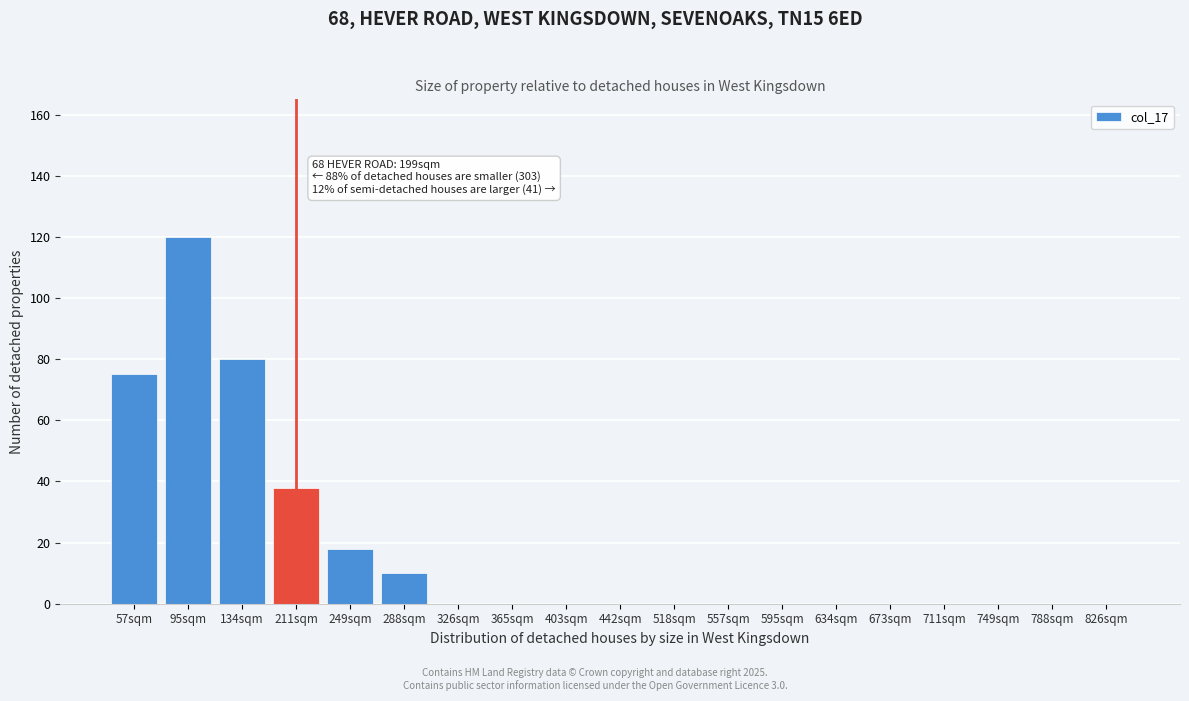

Reading left to right, transcribe all the data shown in this chart.

57sqm=75	95sqm=120	134sqm=80	211sqm=38	249sqm=18	288sqm=10	326sqm=0	365sqm=0	403sqm=0	442sqm=0	518sqm=0	557sqm=0	595sqm=0	634sqm=0	673sqm=0	711sqm=0	749sqm=0	788sqm=0	826sqm=0